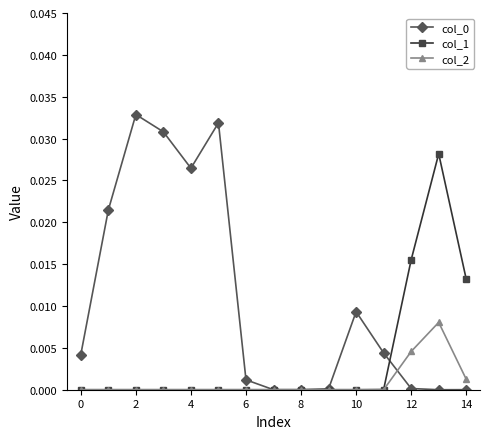

Count the number of categories in the chart.

15